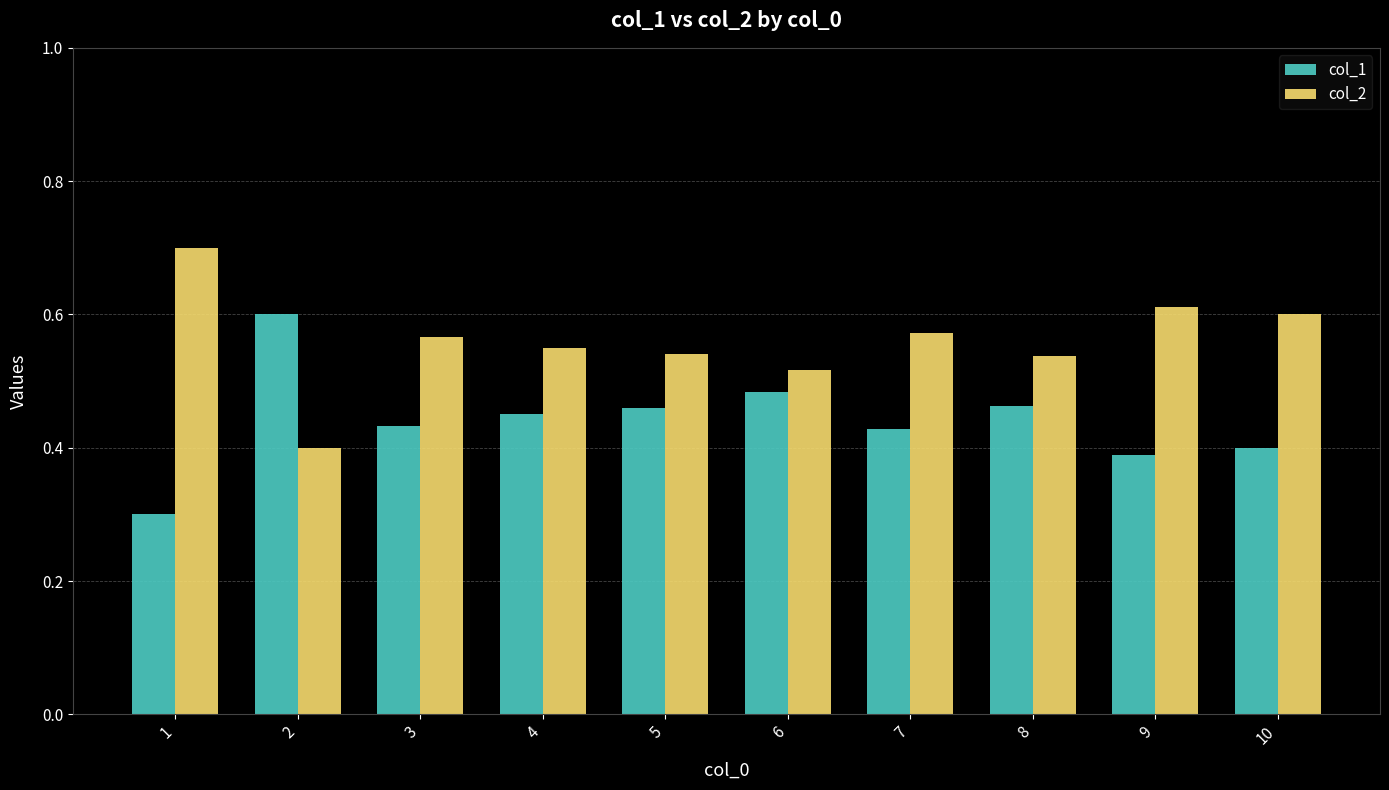

How many col_2 values are between 0 and 1?

10